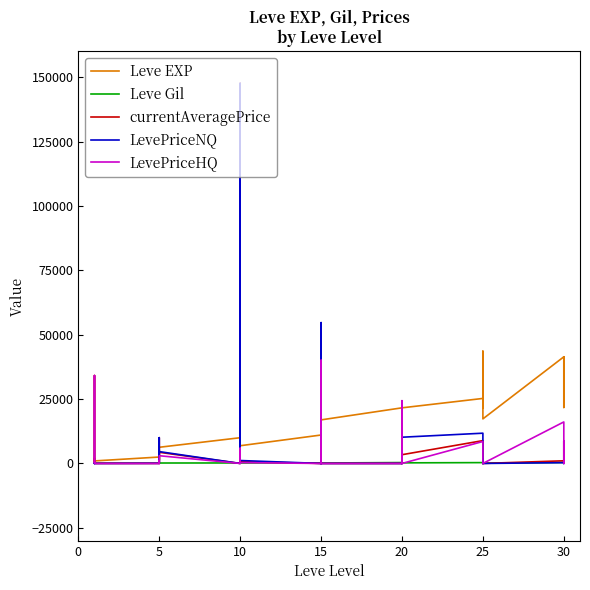

What is the spread (max minus min) of values at 5?

2490.0